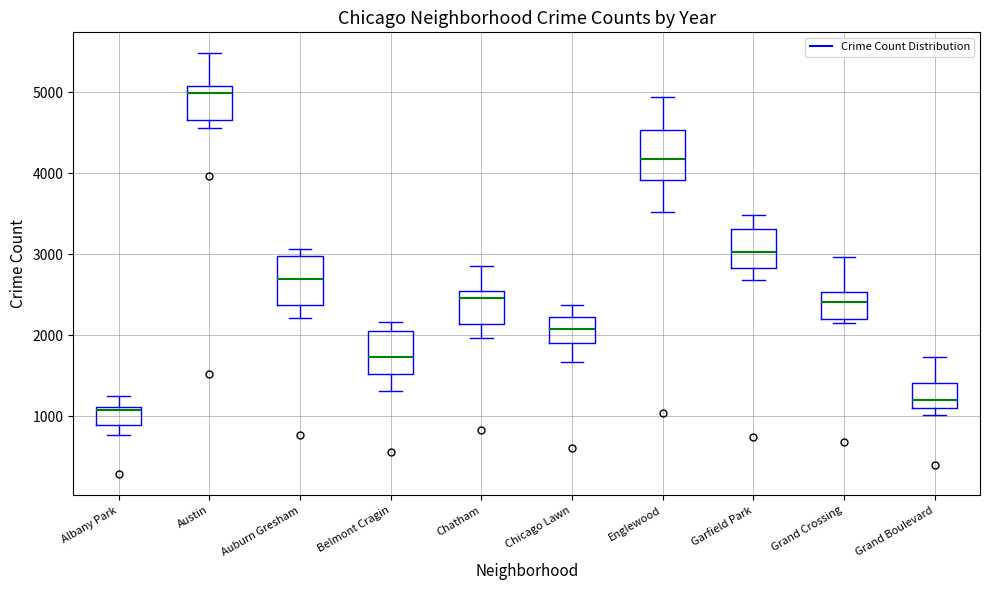

Reading left to right, transcribe this box plot: for each box, give where its median line is, the range the box spans, and where its two whiskers end, as read against the y-axis. The values are not printed on the chart, so give them approximately, as read against the axis.

Albany Park: median 1100 (just below the box's upper edge), box 900 to 1100, whiskers 800 to 1300
Austin: median 5000, box 4700 to 5100, whiskers 4600 to 5500
Auburn Gresham: median 2700, box 2400 to 3000, whiskers 2200 to 3100
Belmont Cragin: median 1700, box 1500 to 2100, whiskers 1300 to 2200
Chatham: median 2500 (just below the box's upper edge), box 2100 to 2500, whiskers 2000 to 2900
Chicago Lawn: median 2100, box 1900 to 2200, whiskers 1700 to 2400
Englewood: median 4200, box 3900 to 4500, whiskers 3500 to 4900
Garfield Park: median 3000, box 2800 to 3300, whiskers 2700 to 3500
Grand Crossing: median 2400, box 2200 to 2500, whiskers 2100 to 3000
Grand Boulevard: median 1200, box 1100 to 1400, whiskers 1000 to 1700